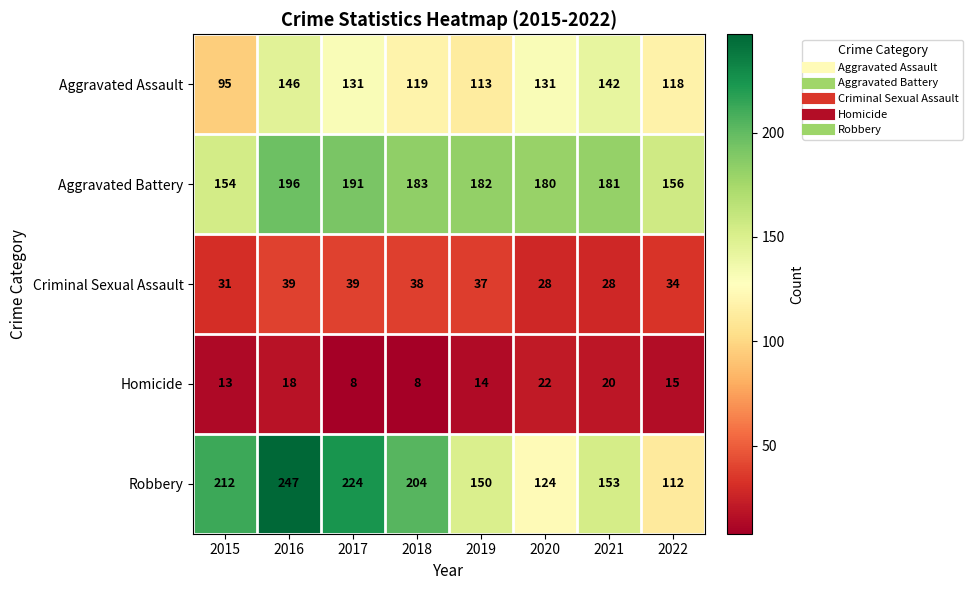

What is the approximate value of Robbery at 2022, to the nearest 10?

110